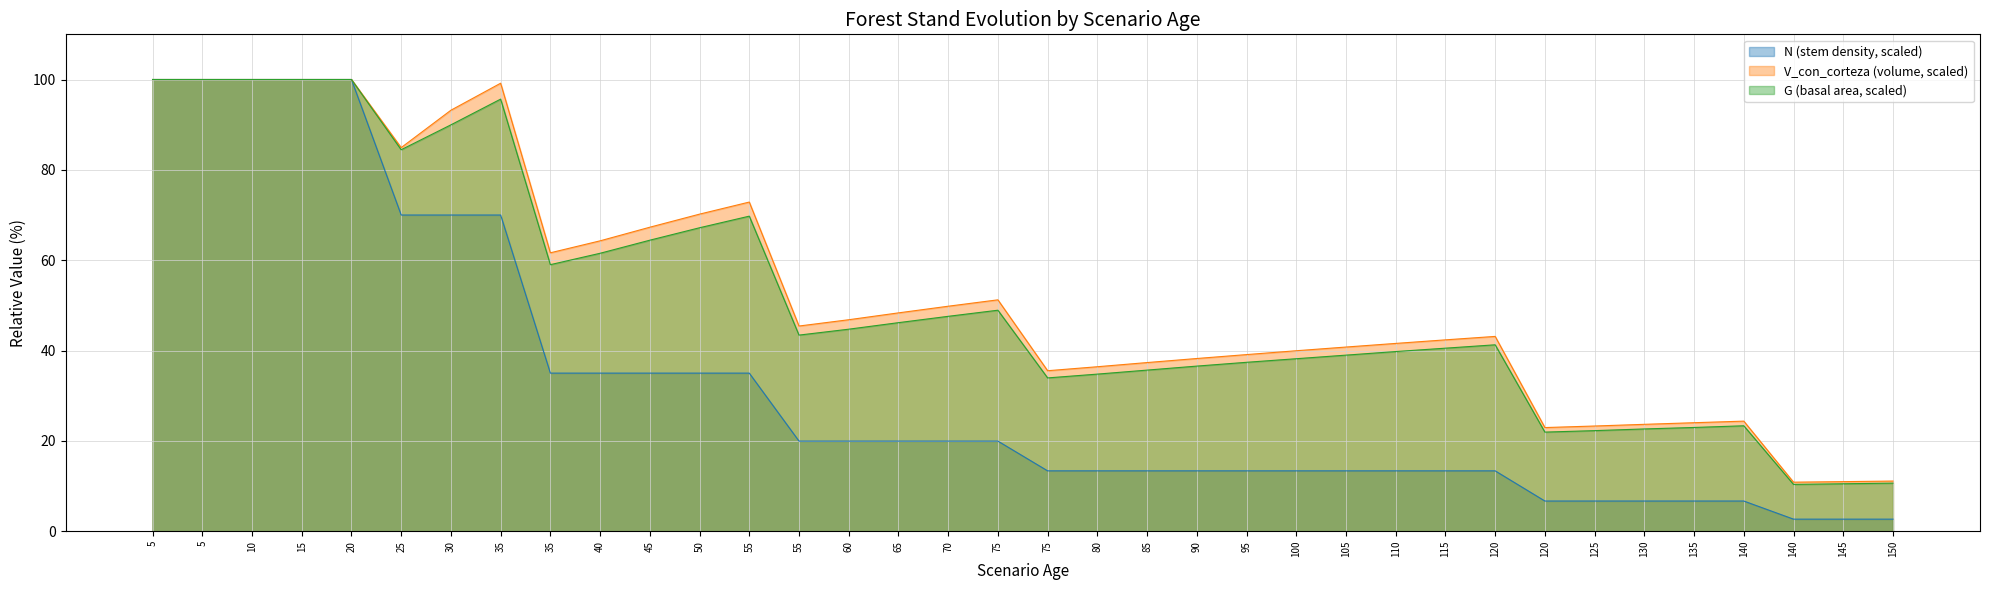

At which category is the sum across all series the highest?

5